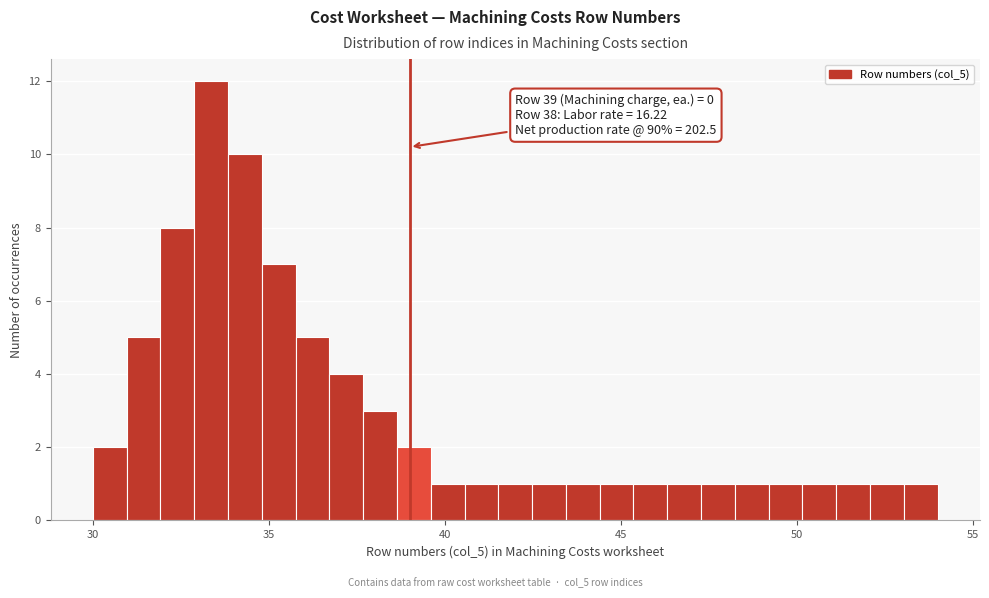

Read against the x-axis, roughly where is the centre of the tallest bar?

33.5